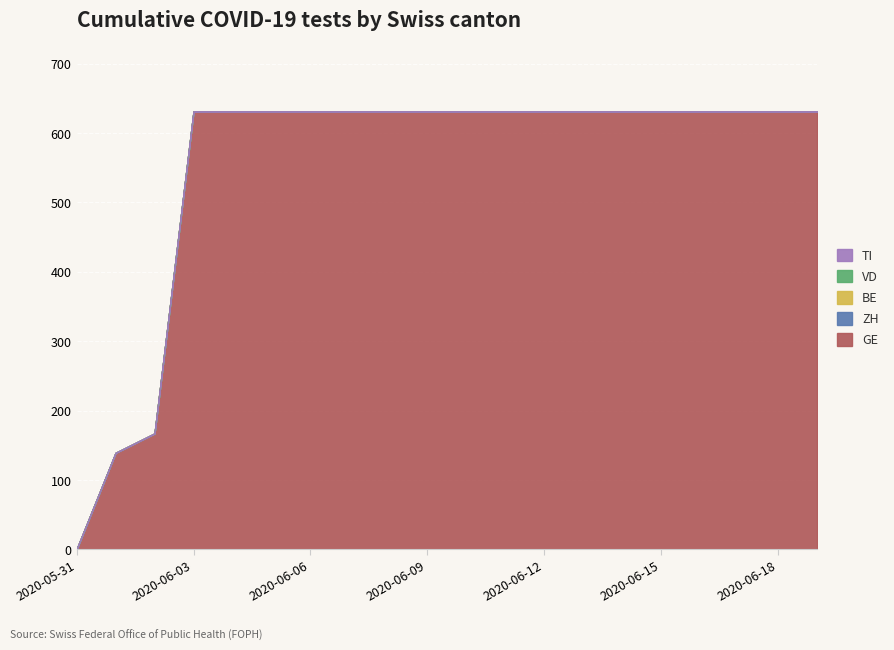

What position from the right is 2020-06-17?

3